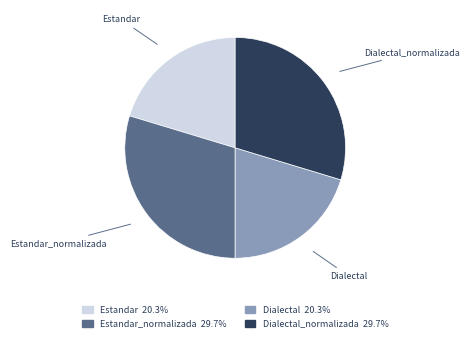

Does any single category account for the majority?

No